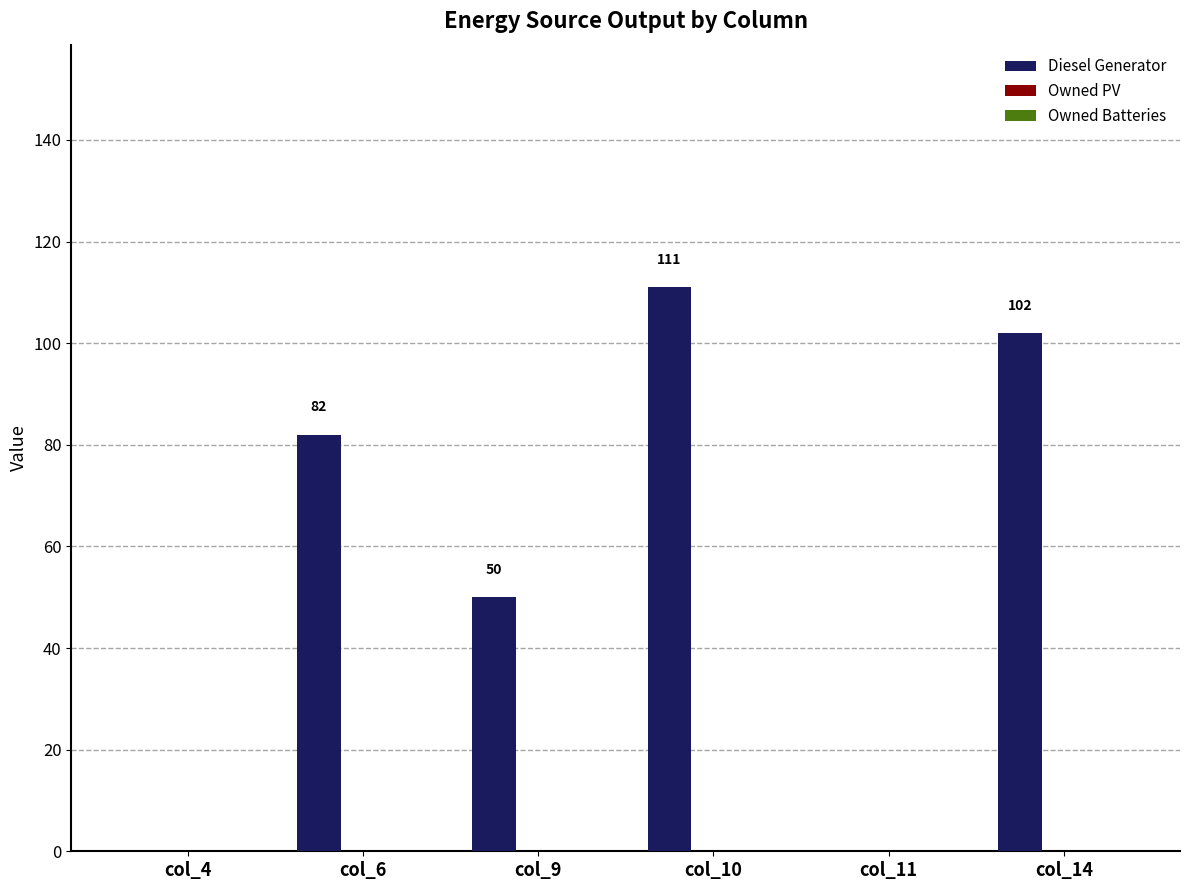

What is the sum of the values at col_9 and col_10?

161